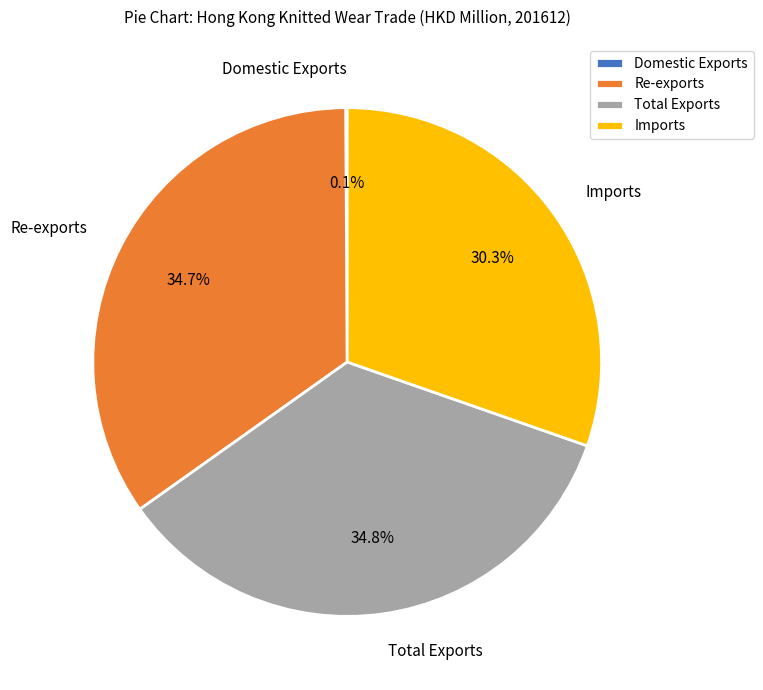

Combined, what portion of the pie is Re-exports and Total Exports?

69.6%